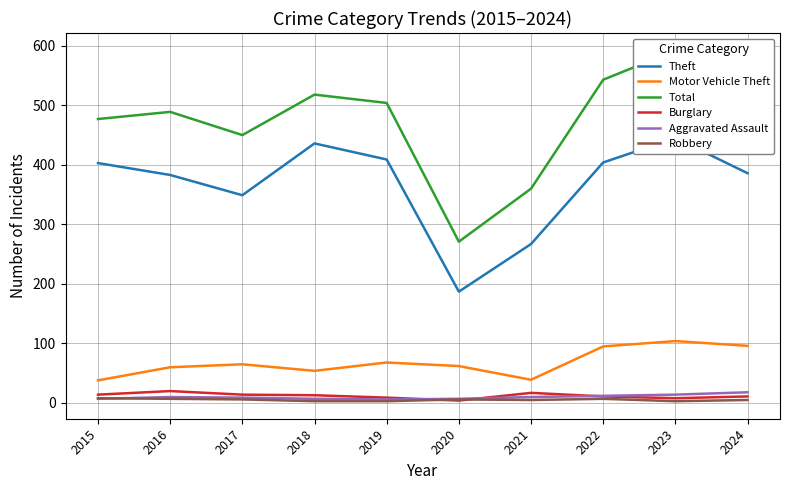

Reading left to right, list all the values displayed in this chart.

Theft: 2015=403	2016=383	2017=349	2018=436	2019=409	2020=187	2021=267	2022=404	2023=445	2024=386
Motor Vehicle Theft: 2015=38	2016=60	2017=65	2018=54	2019=68	2020=62	2021=39	2022=95	2023=104	2024=96
Total: 2015=477	2016=489	2017=450	2018=518	2019=504	2020=271	2021=360	2022=543	2023=592	2024=531
Burglary: 2015=14	2016=20	2017=14	2018=13	2019=9	2020=4	2021=17	2022=11	2023=8	2024=11
Aggravated Assault: 2015=7	2016=10	2017=9	2018=7	2019=6	2020=7	2021=10	2022=12	2023=14	2024=18
Robbery: 2015=8	2016=7	2017=6	2018=3	2019=3	2020=6	2021=5	2022=7	2023=3	2024=5